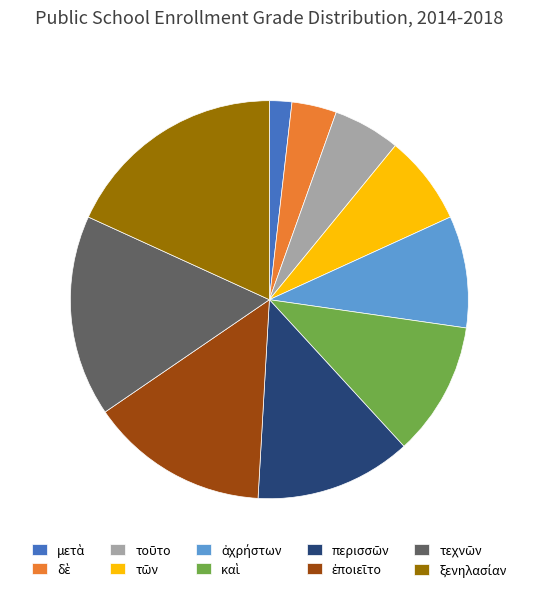

Does any single category account for the majority?

No